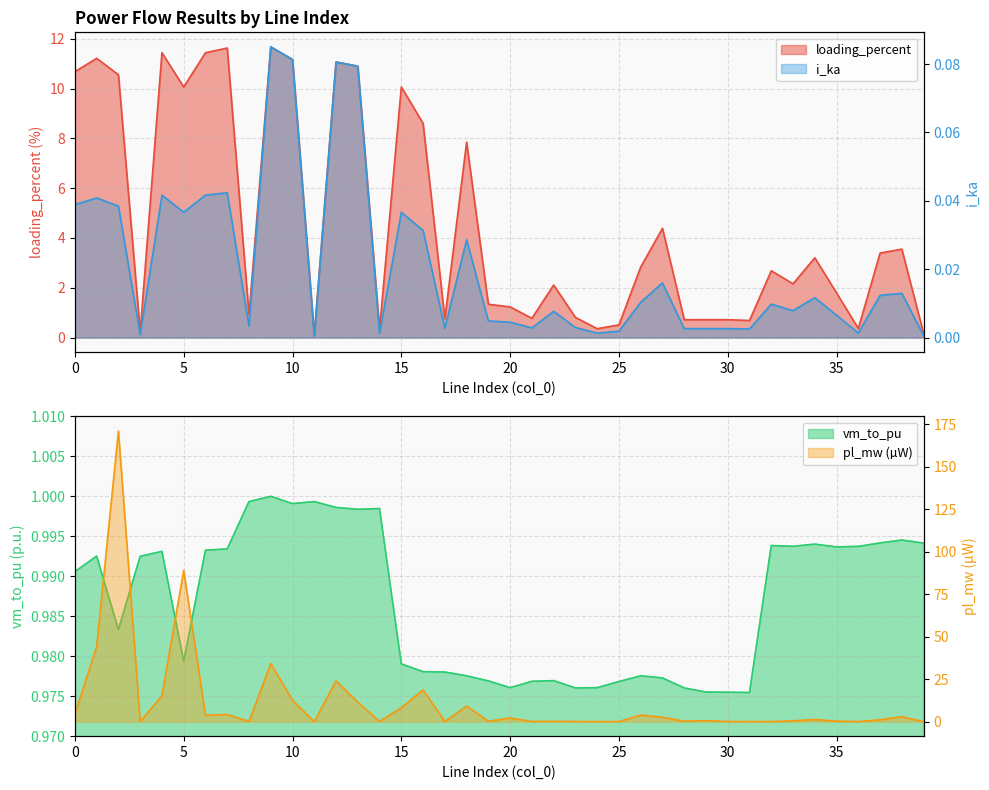

The value of pl_mw at 14 is 0.1. True or false?

False